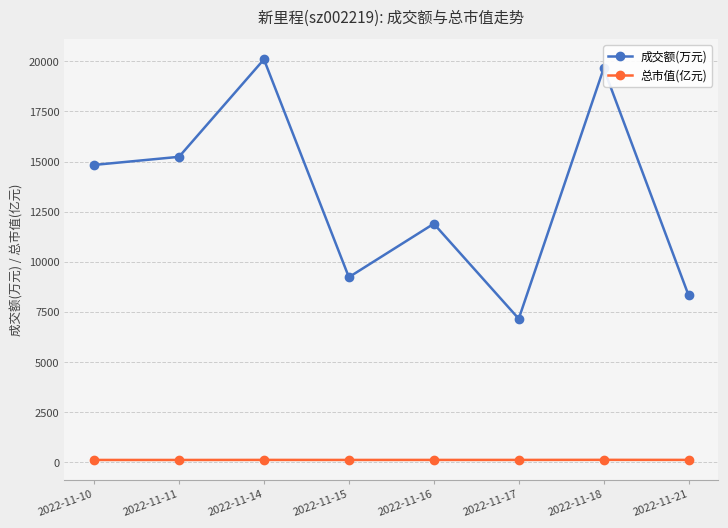

The 成交额(万元) series shows 2992.9 at 2022-11-17. True or false?

False